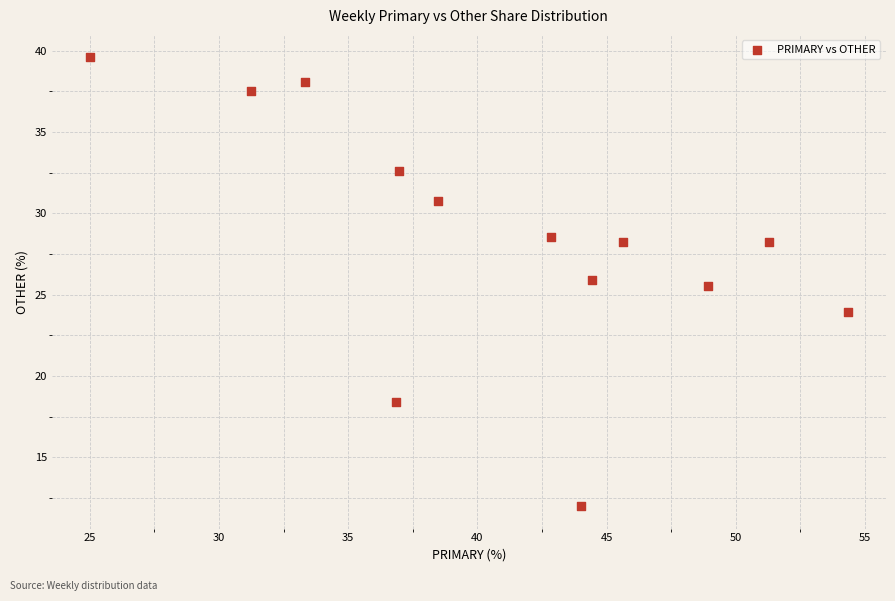

What is the range of Y values (max minus min)?

27.6